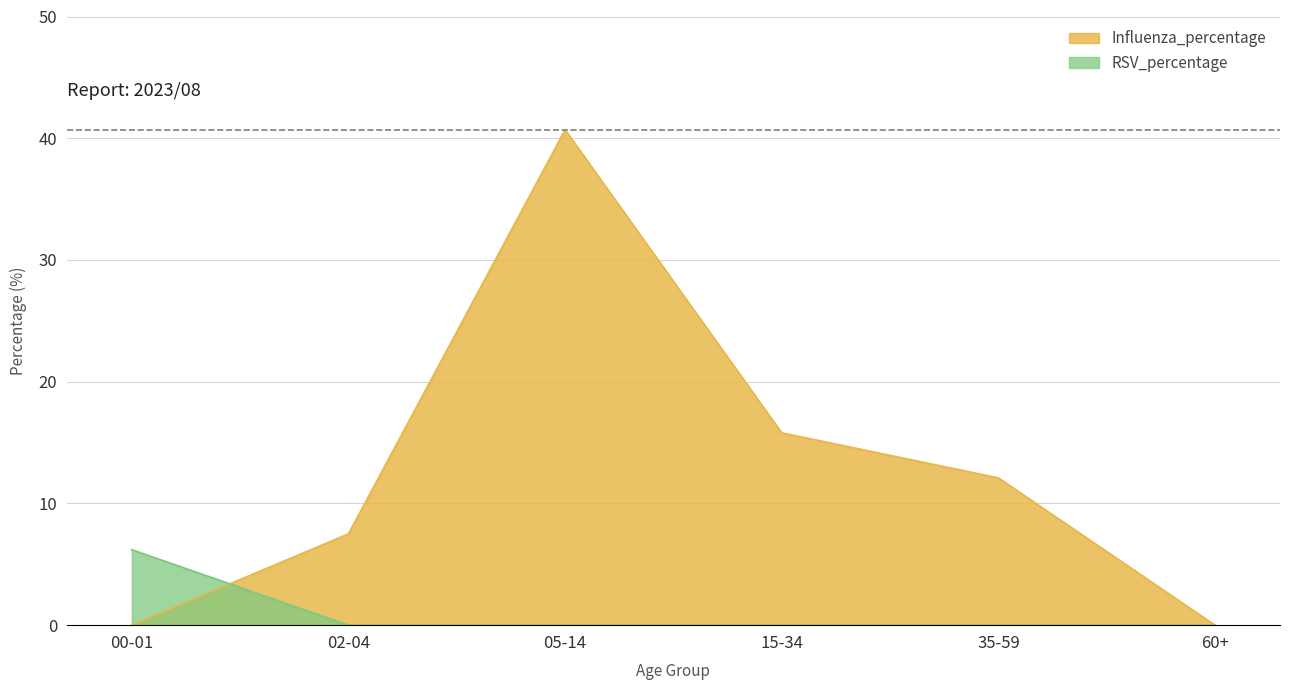

At which category does Influenza_percentage reach its first local peak?

05-14